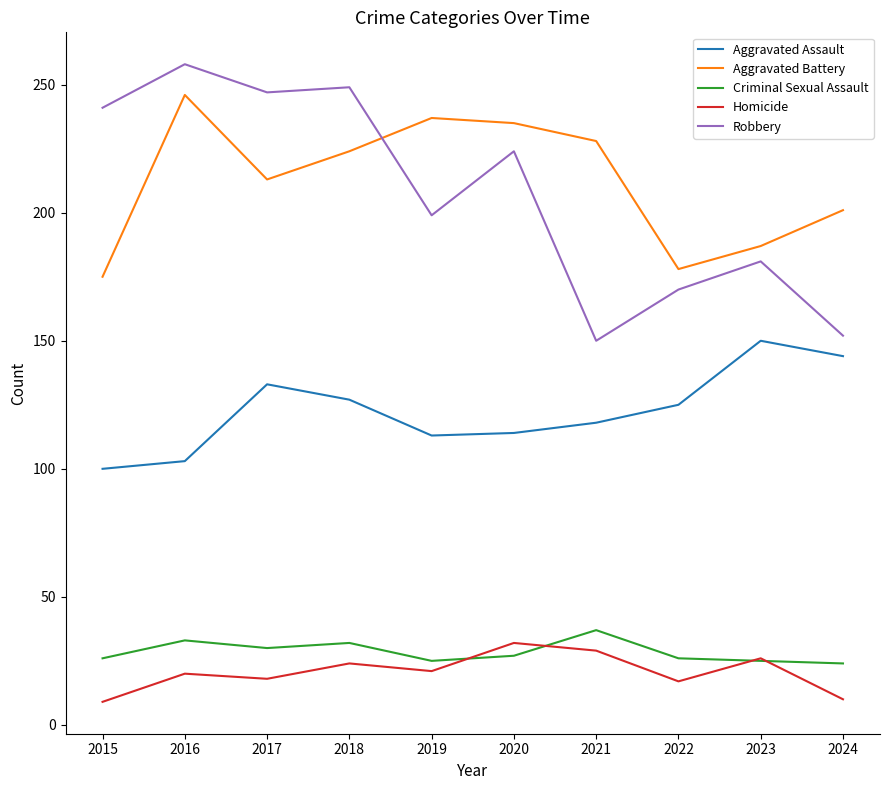

What is the highest value of the Aggravated Battery series?

246